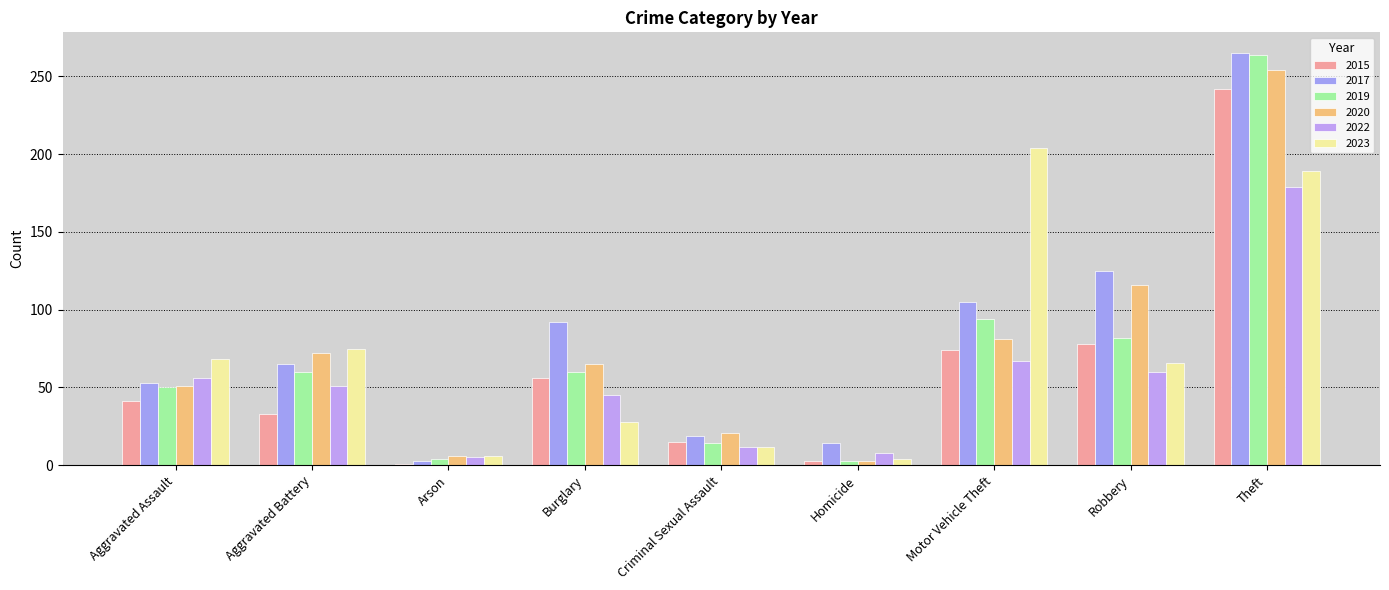

What is the sum of the 2019 values at Theft and Arson?

268